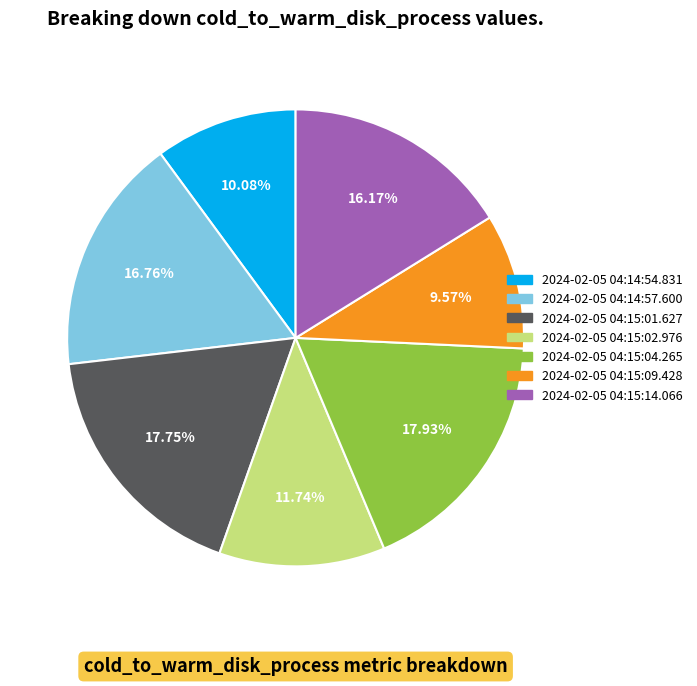

Is there a majority slice in this chart?

No